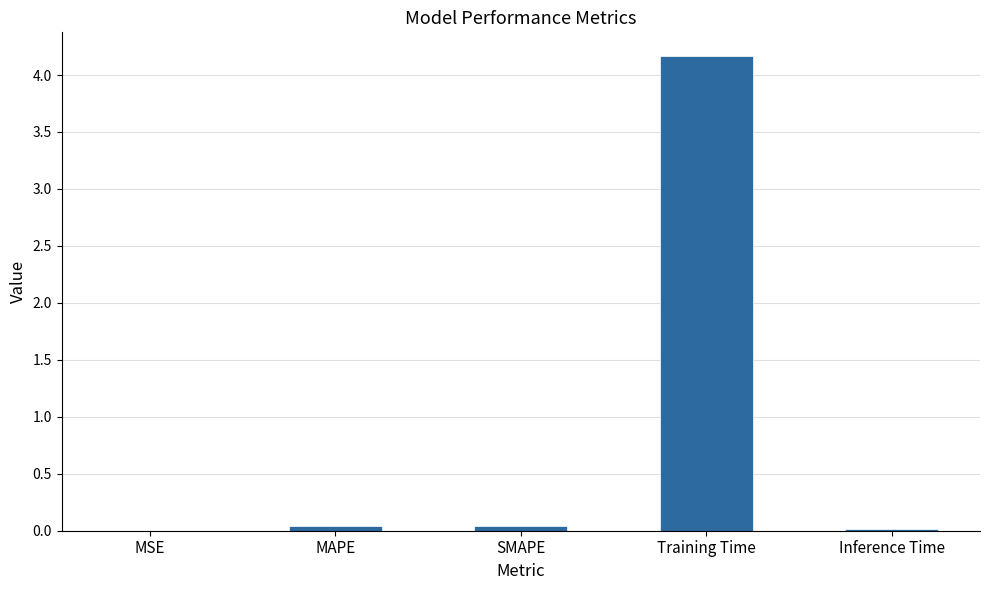

At which category does the chart reach its peak across all series?

Training Time